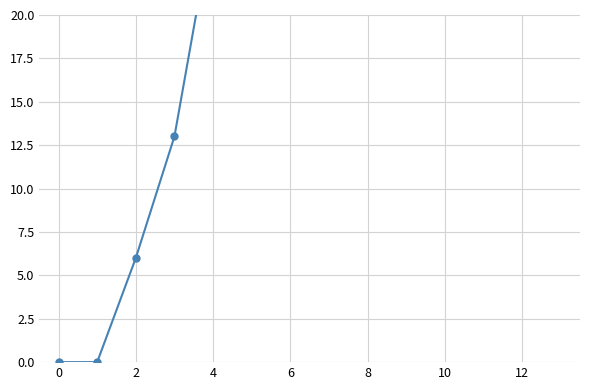

What is the difference between the maximum and minimum values?

89.4